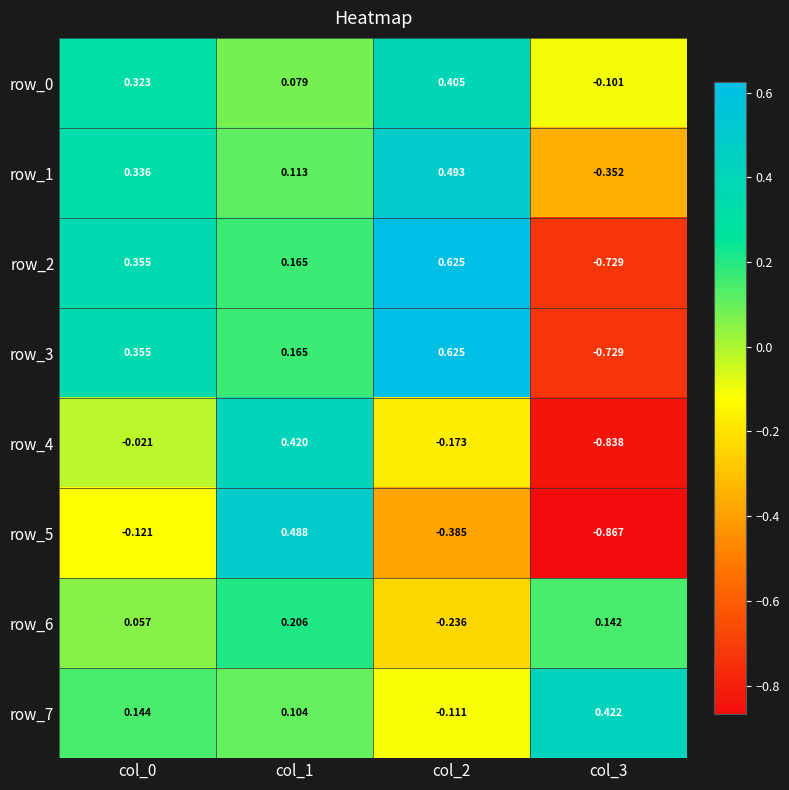

What is the difference between the maximum and minimum values in the row_2 series?

1.4